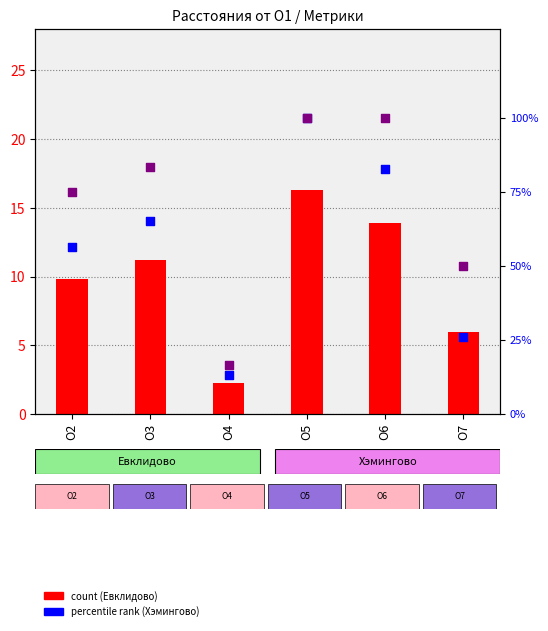

At which category is the sum across all series the highest?

O5